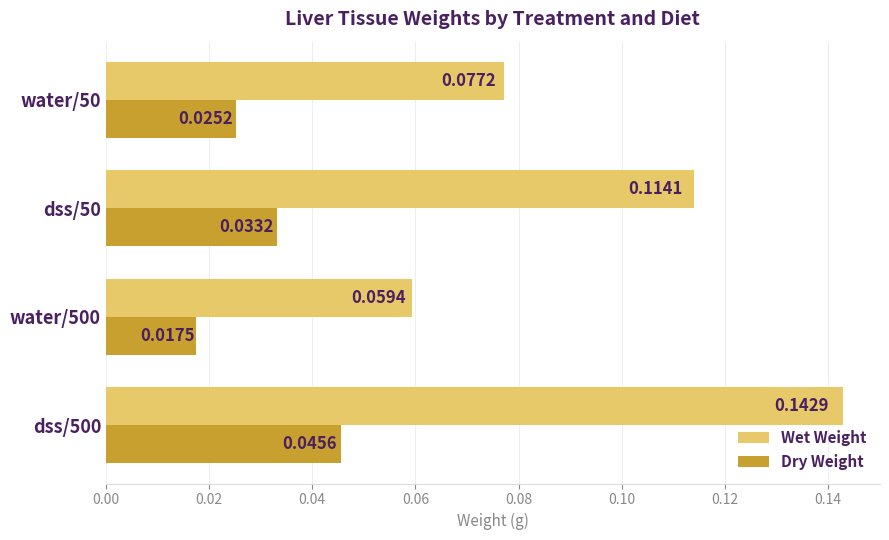

What is the sum of all Wet Weight values?

0.4